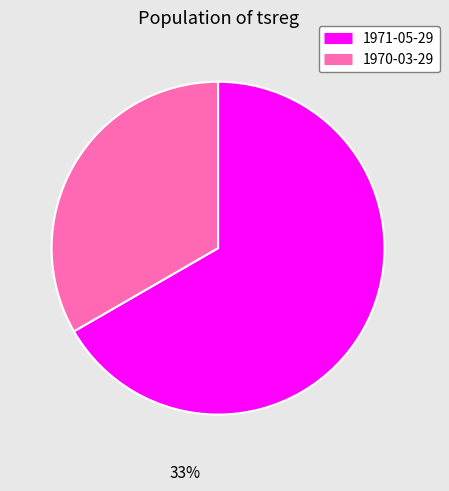

Does 1971-05-29 account for over 50% of the chart?

Yes